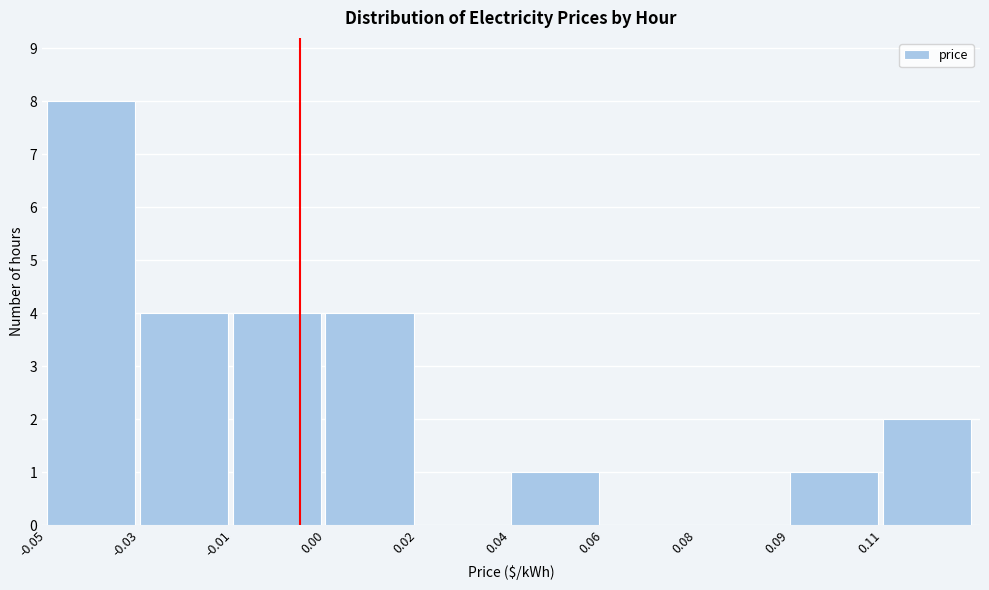

Reading right to left, what are all the values shown in this chart?

0.11=2	0.09=1	0.08=0	0.06=0	0.04=1	0.02=0	0.00=4	-0.01=4	-0.03=4	-0.05=8